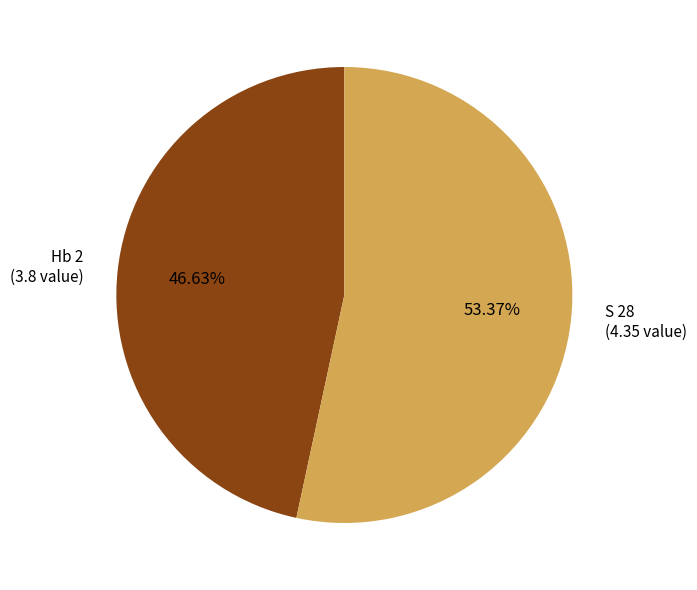

Rank the categories by value from highest to lowest.

S 28, Hb 2